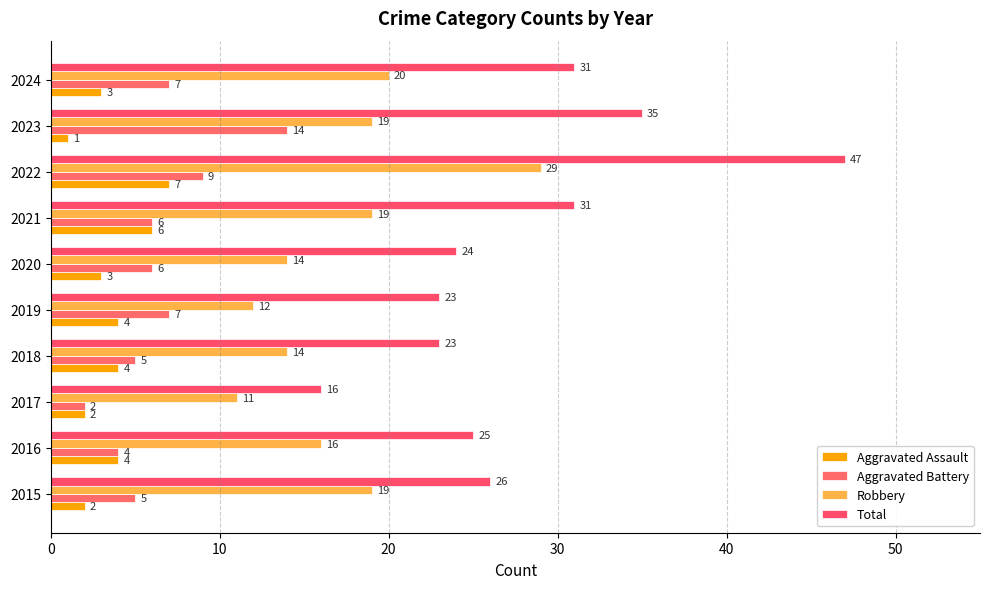

How many data points in Aggravated Battery are less than 6?

4